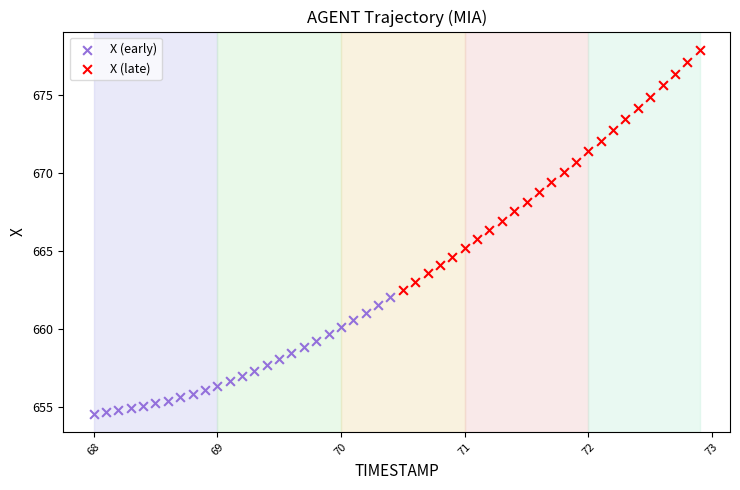

Which series contains the lowest Y value?

X (early)